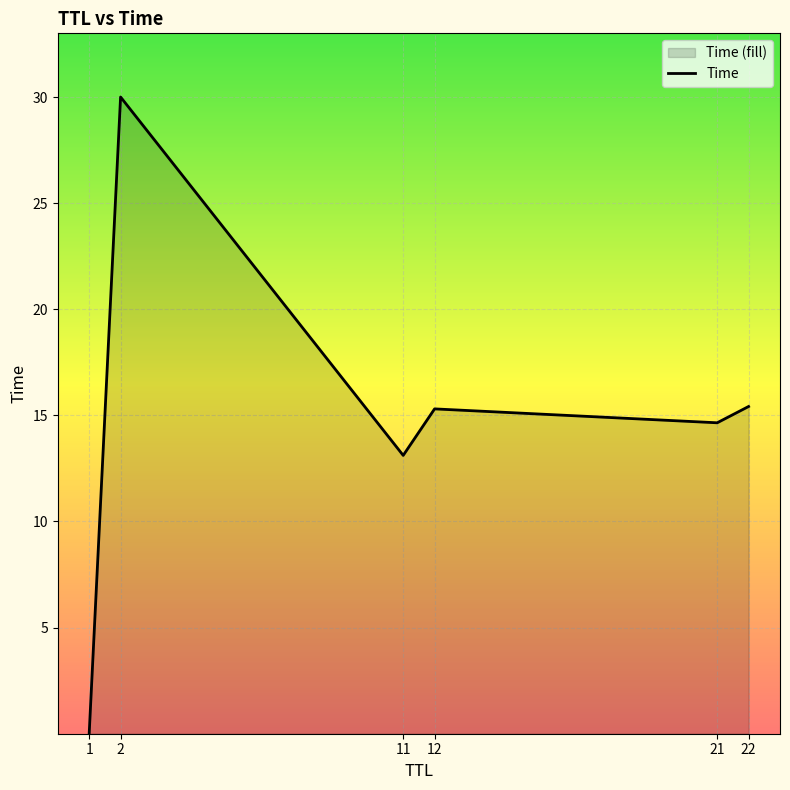

What is the difference between the maximum and minimum values?

30.0